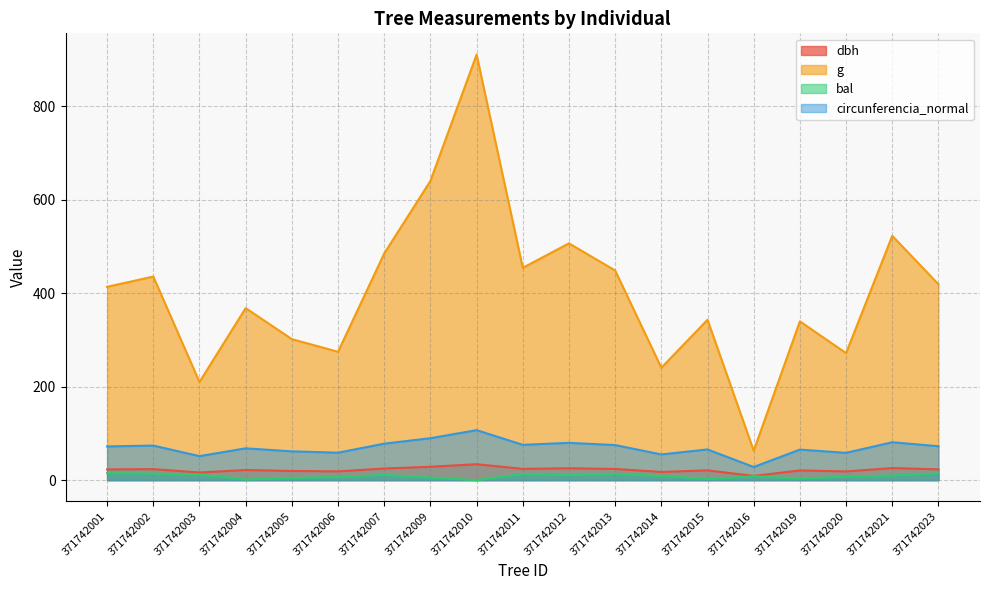

Between 371742011 and 371742012, which series saw the biggest shift?

g